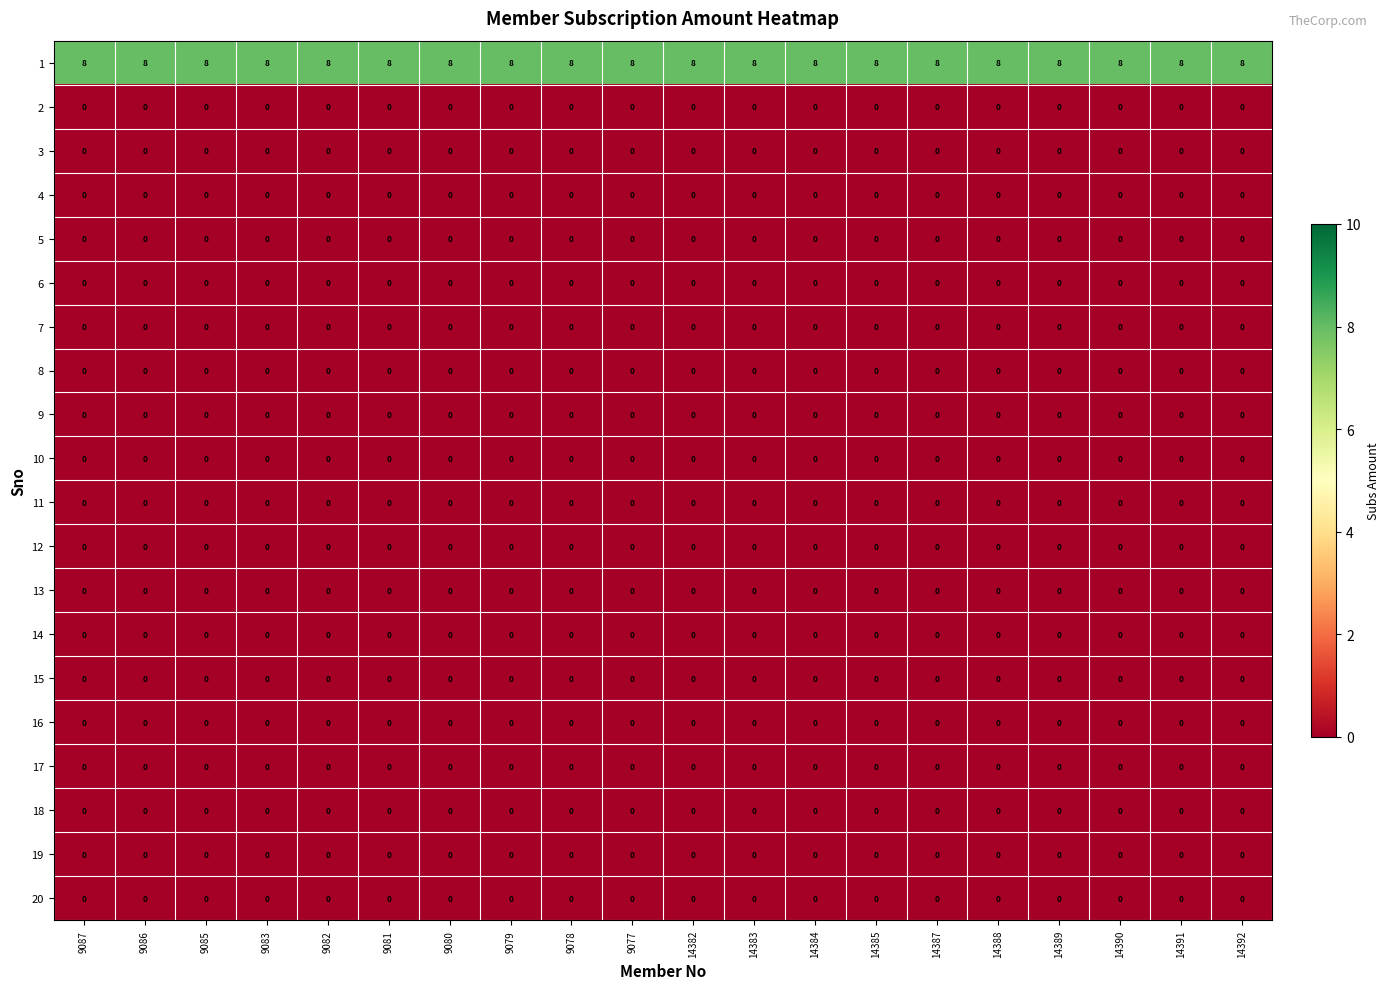

What is the difference between the highest and lowest values at 9083?

8